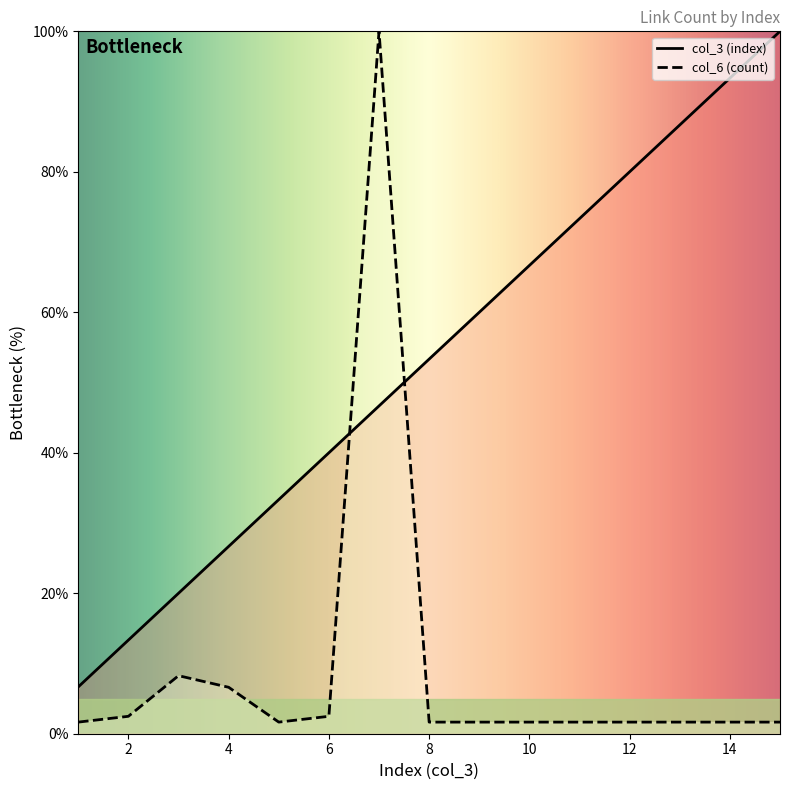

Between which two adjacent categories do col_6 (count) and col_3 (index) first intersect?

6 and 7